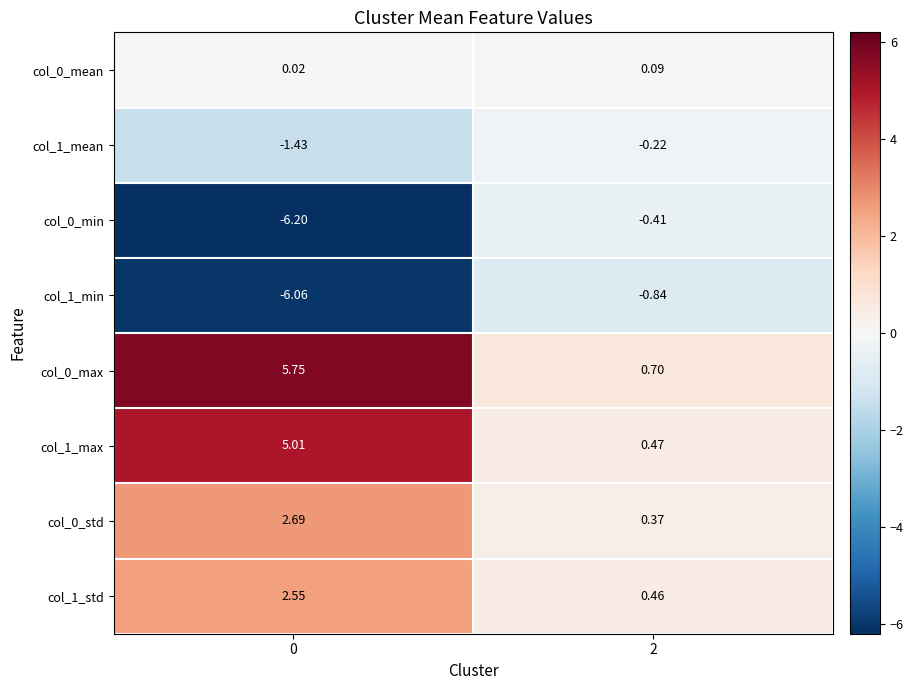

Is the value of col_1_min at 0 greater than the value of col_0_max at 0?

No